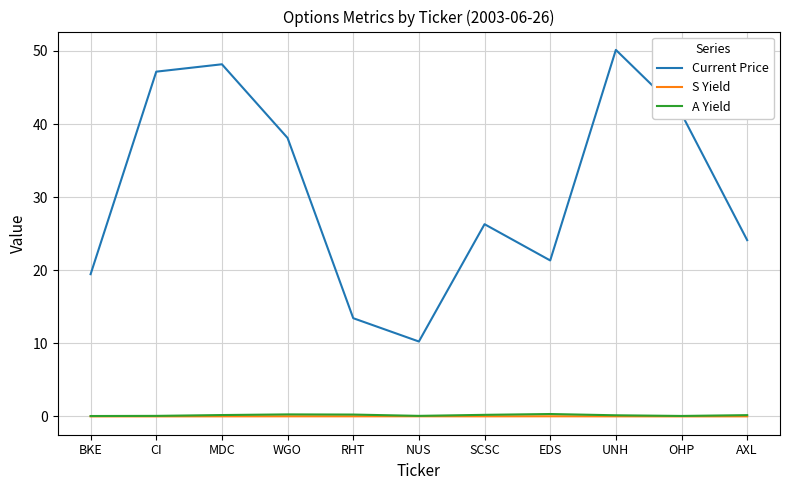

Is the value of S Yield at EDS greater than the value of Current Price at WGO?

No